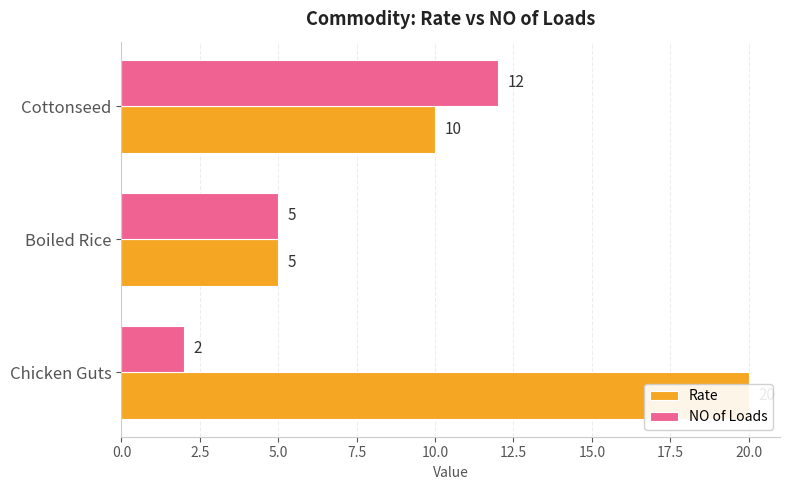

At Cottonseed, list the series in order from largest to smallest.

NO of Loads, Rate